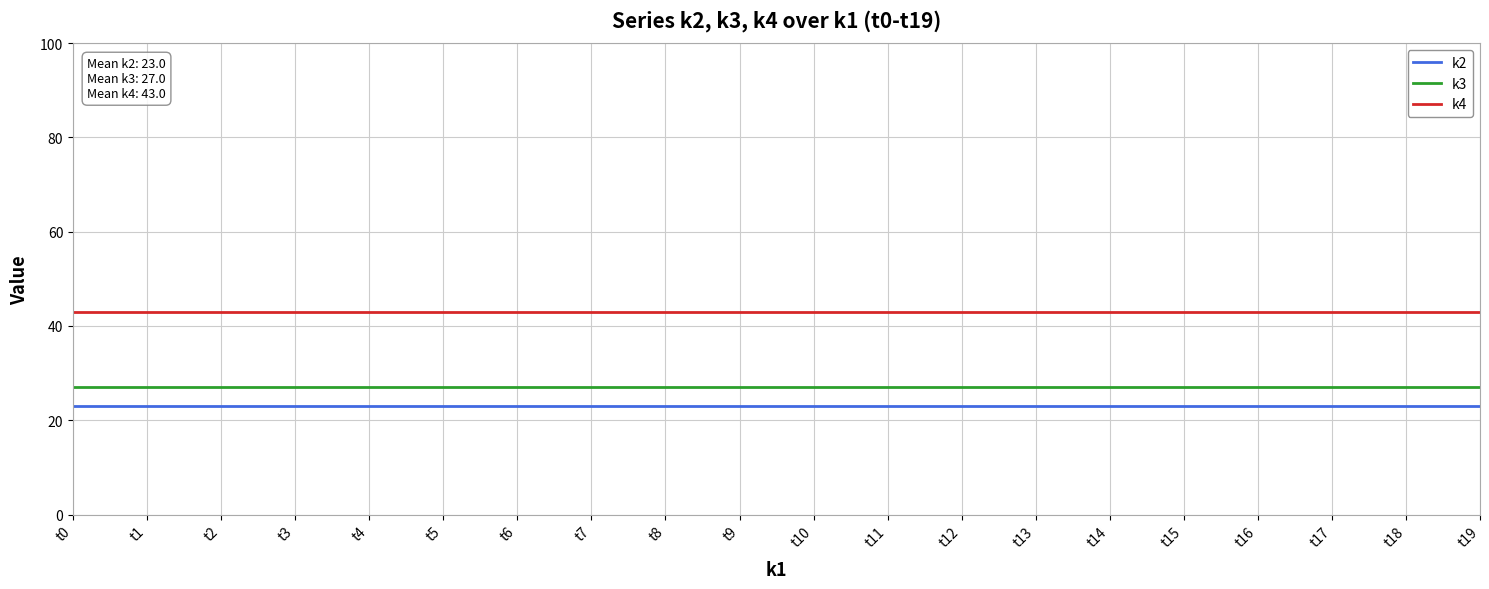

What is the spread (max minus min) of values at t10?

20